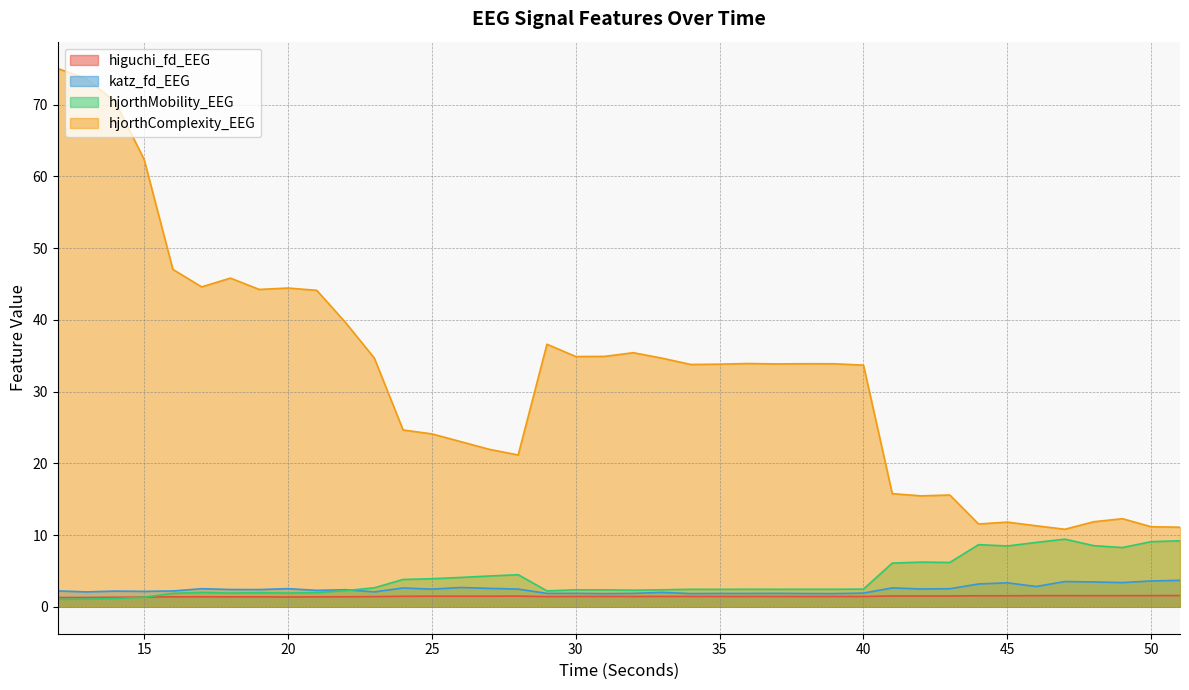

Where is hjorthComplexity_EEG nearest to the value 42?

21